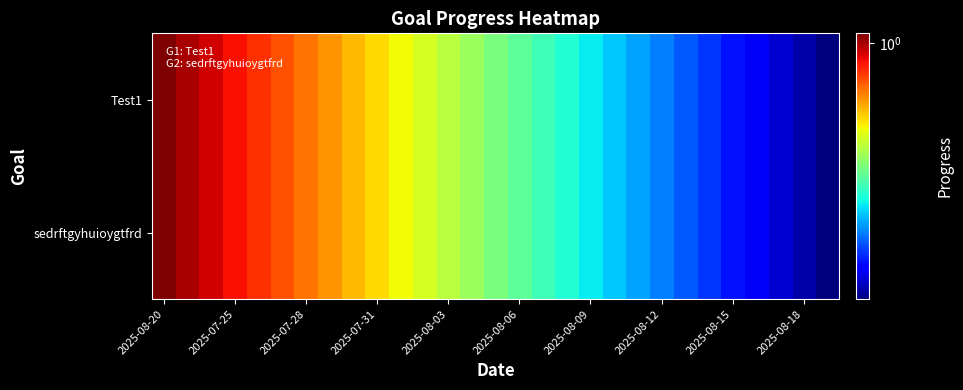

Rank the series by their maximum value, from lowest to highest.

Test1, sedrftgyhuioygtfrd